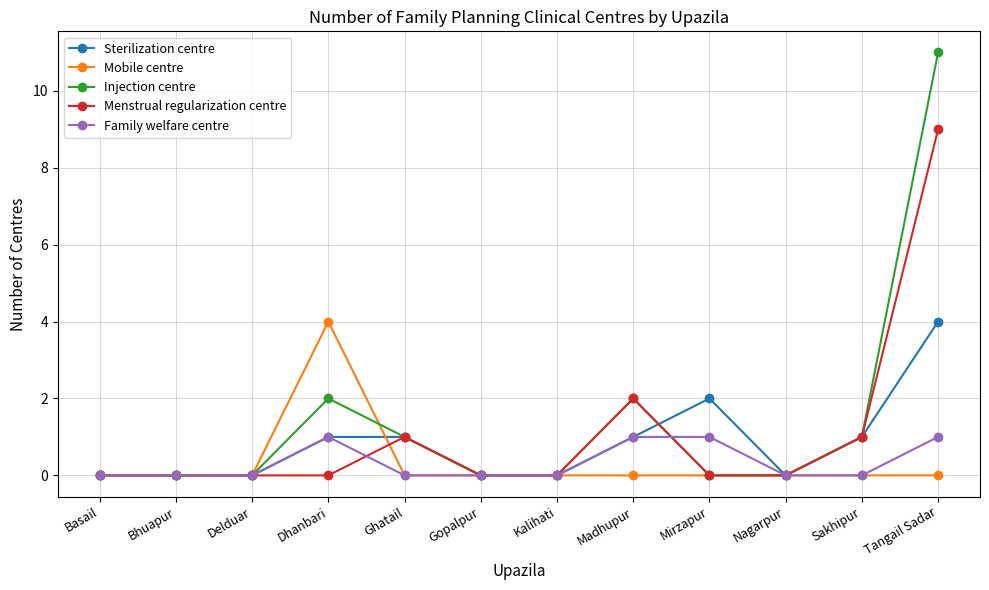

What is the difference between the highest and lowest values at Sakhipur?

1